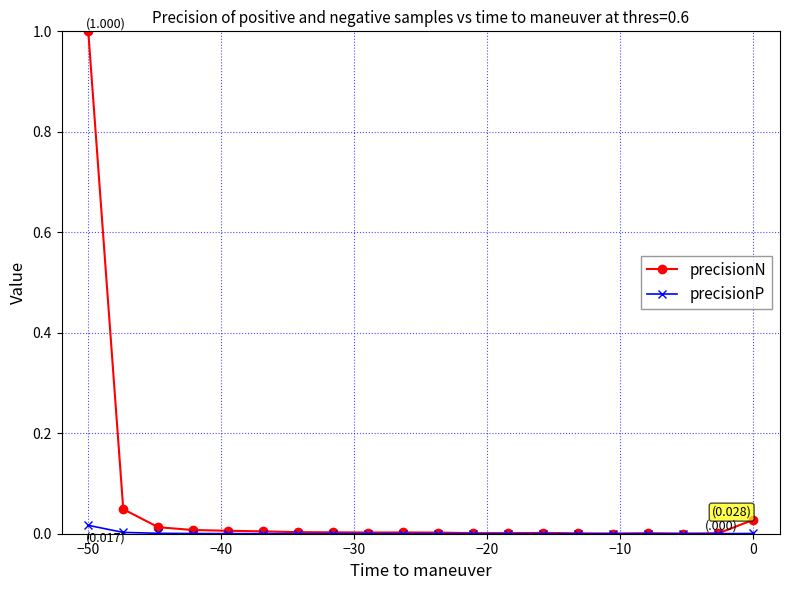

Which series has the widest spread of values?

precisionN